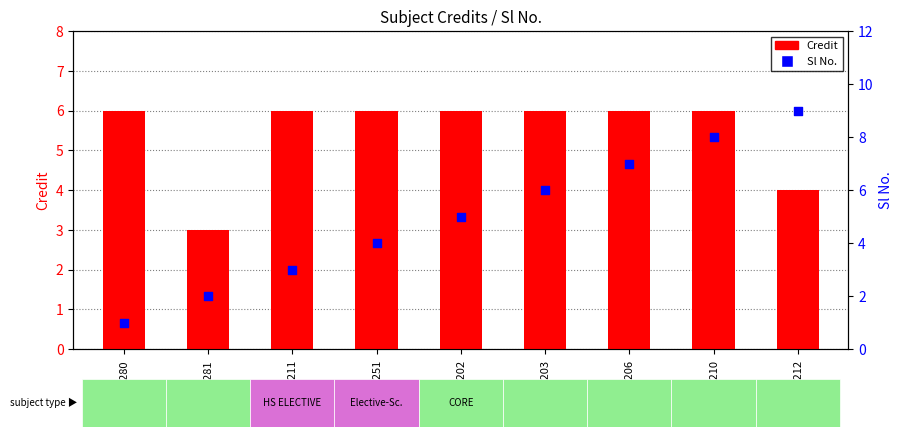

Which series contains the highest Y value?

Sl No.